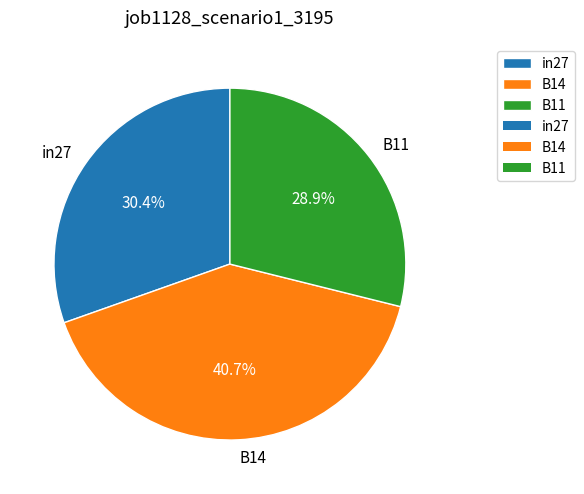

What is the smallest slice in the pie chart?

B11